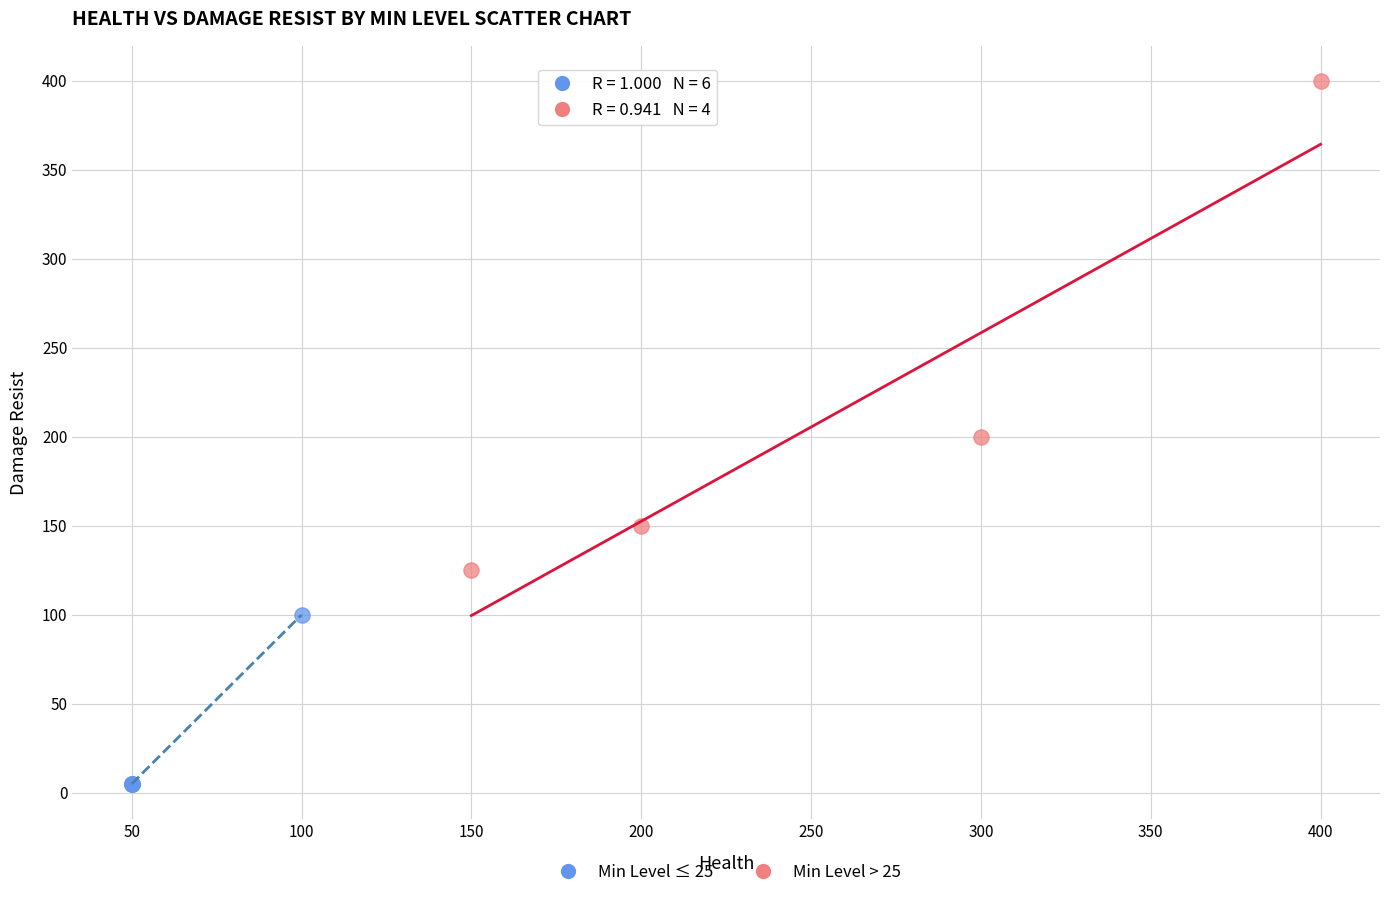

Which series reaches the maximum Y coordinate?

Min Level > 25